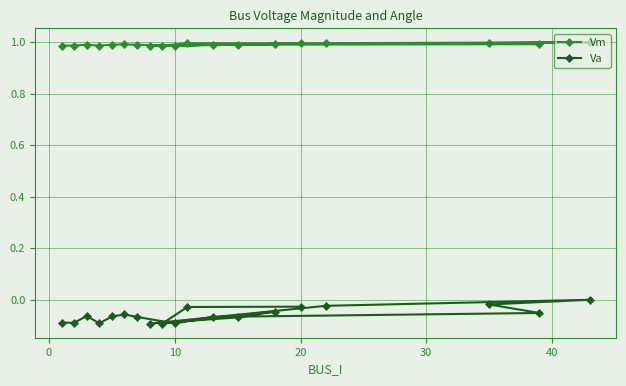

How many data points in Va are less than 0?

18